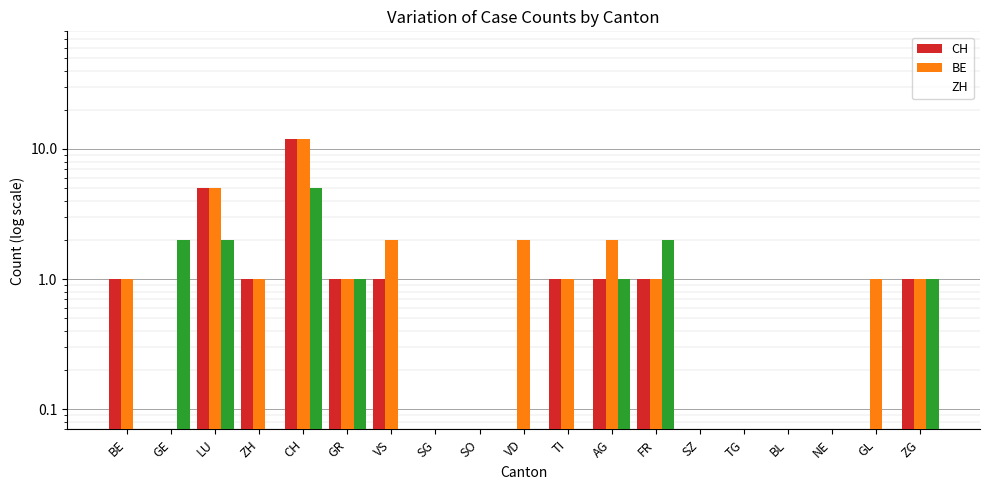

List the series in order of their overall mean, lowest first.

ZH, CH, BE